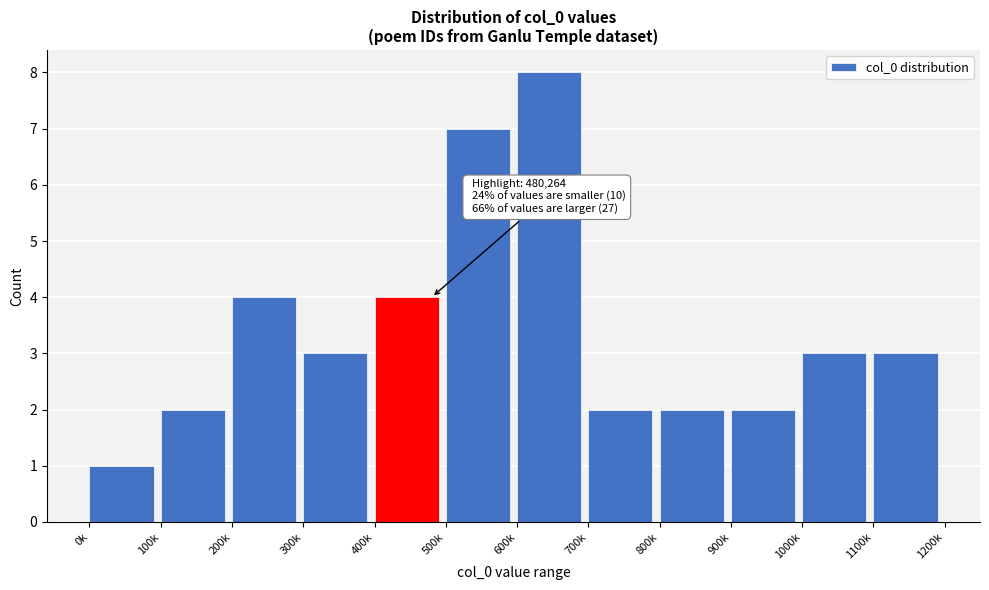

Reading right to left, list all the values displayed in this chart.

3	3	2	2	2	8	7	4	3	4	2	1